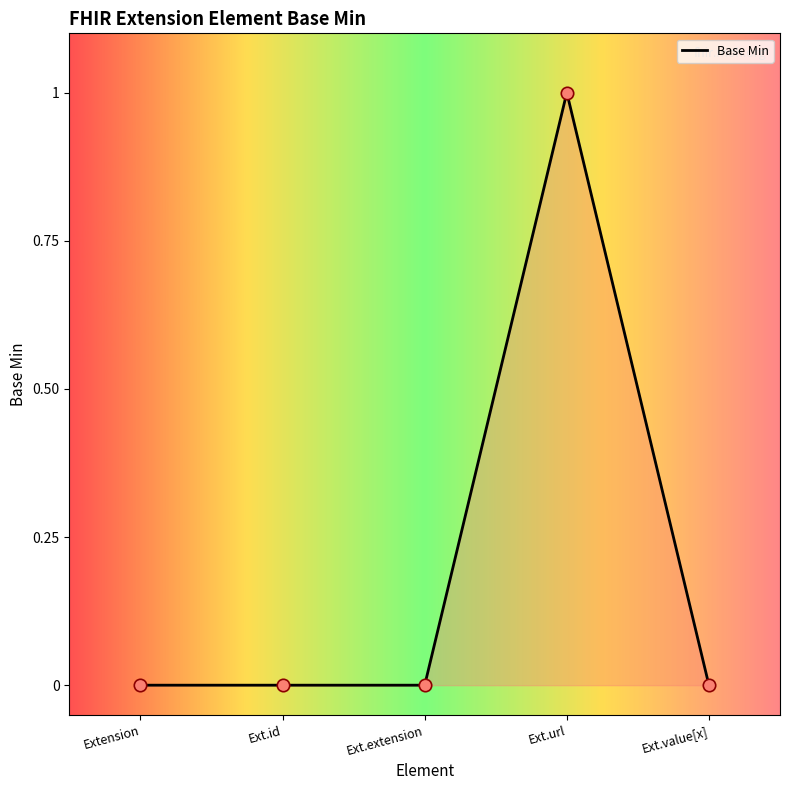

Between Ext.url and Extension, which is larger?

Ext.url